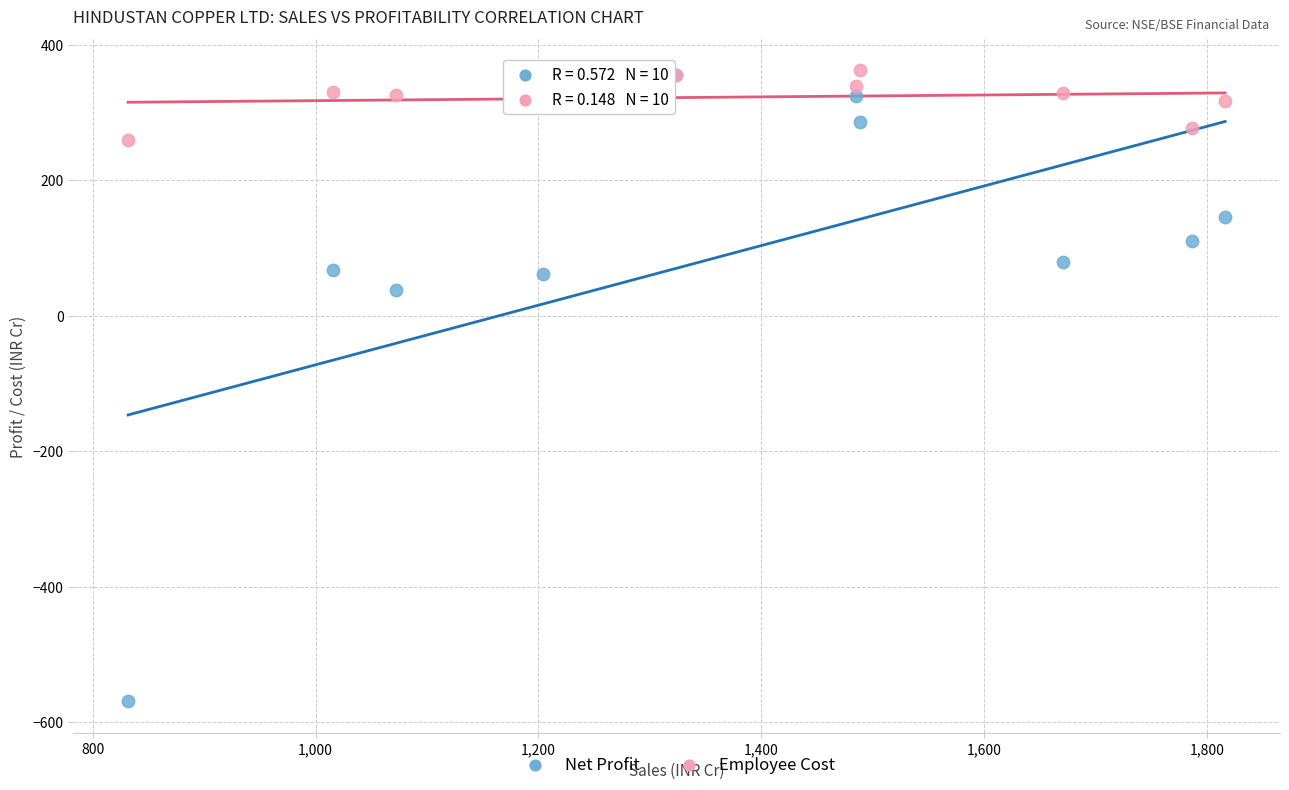

Across all series, what Y value is closest to -103?

37.7